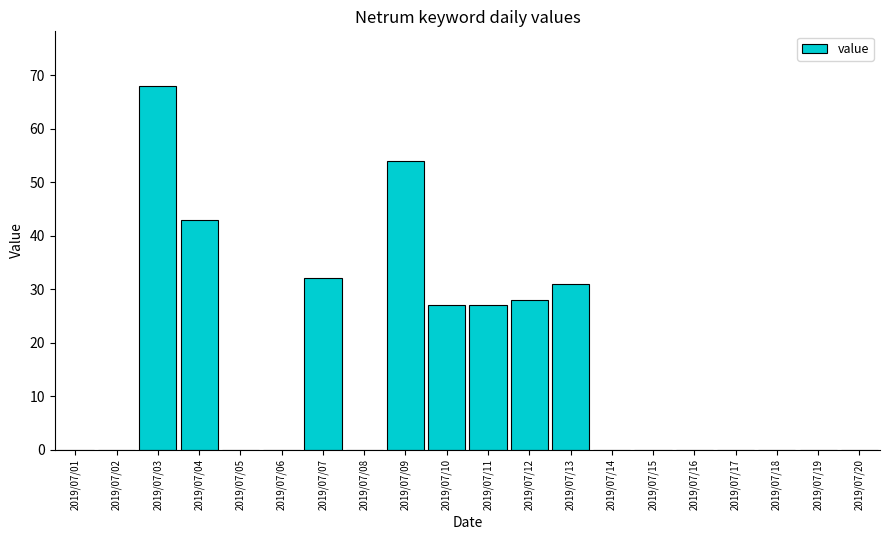

Are the bars horizontal?

No